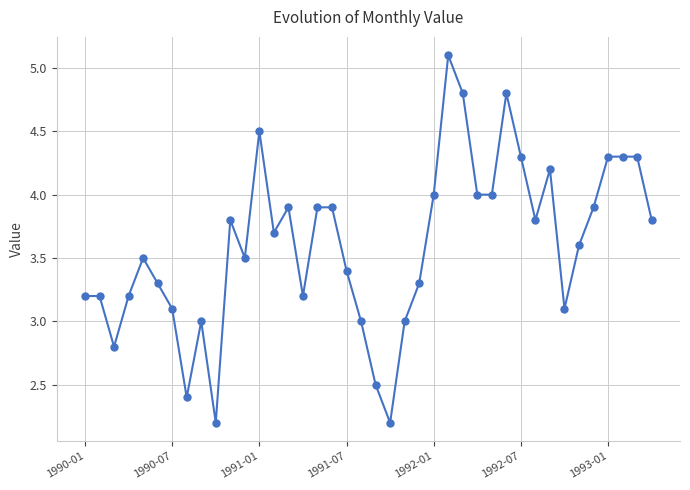

True or false: the data has more than 2 interior local peaks.

True